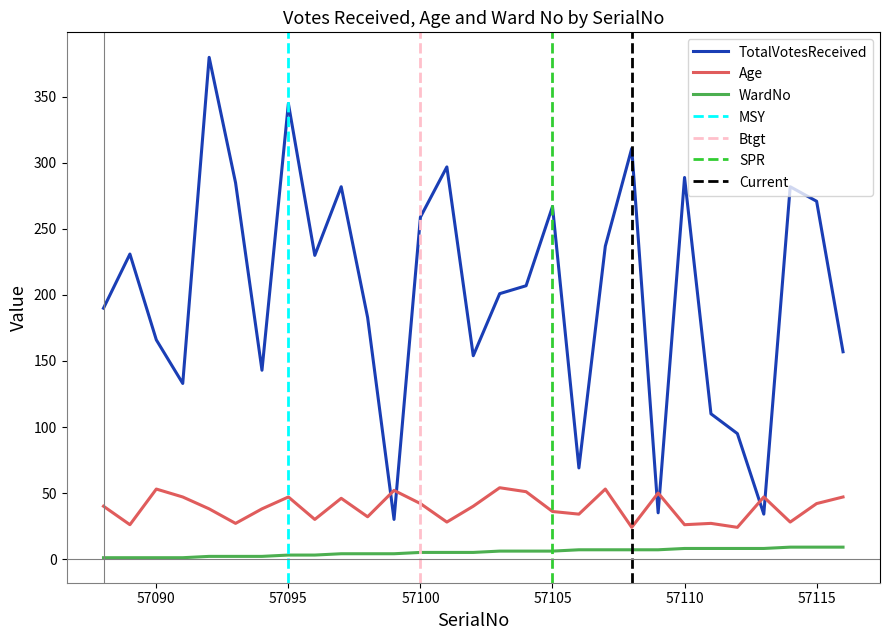

Reading right to left, transcribe all the data shown in this chart.

TotalVotesReceived: 157	271	282	34	95	110	289	35	311	237	69	267	207	201	154	297	259	30	183	282	230	345	143	285	380	133	166	231	190
Age: 47	42	28	47	24	27	26	50	24	53	34	36	51	54	40	28	42	52	32	46	30	47	38	27	38	47	53	26	40
WardNo: 9	9	9	8	8	8	8	7	7	7	7	6	6	6	5	5	5	4	4	4	3	3	2	2	2	1	1	1	1